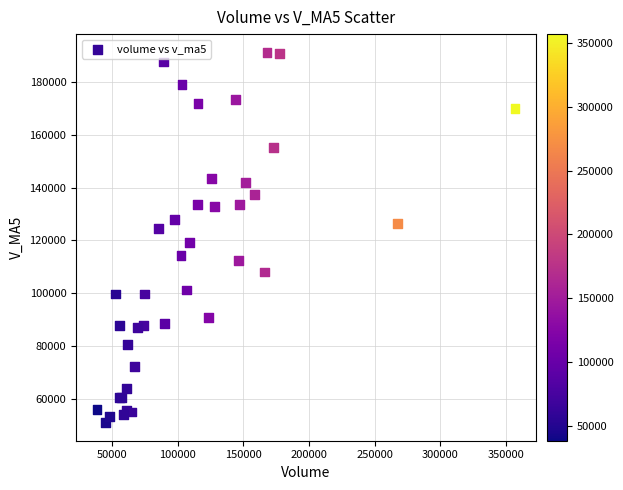

What Y value in the scatter plot is closest to 121159?

119245.2